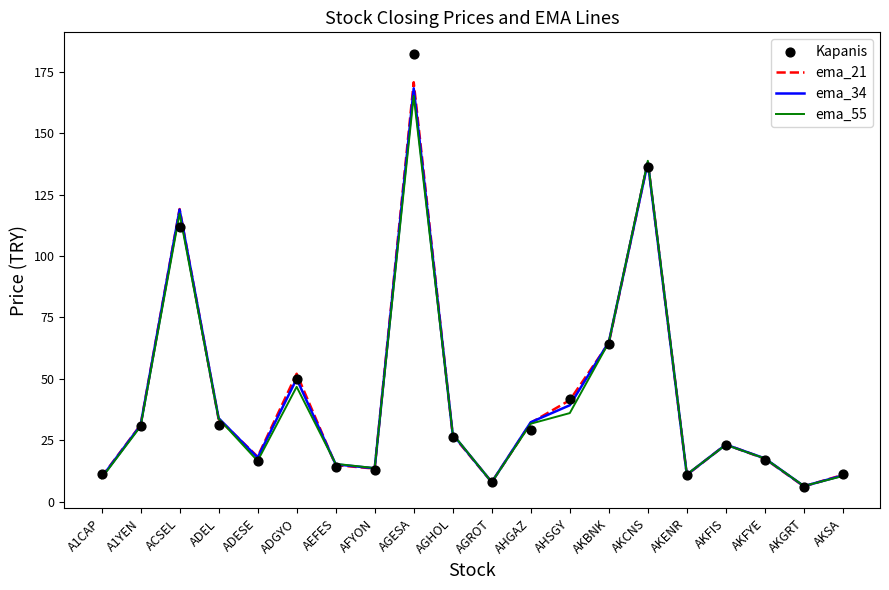

Which series contains the lowest Y value?

Kapanis